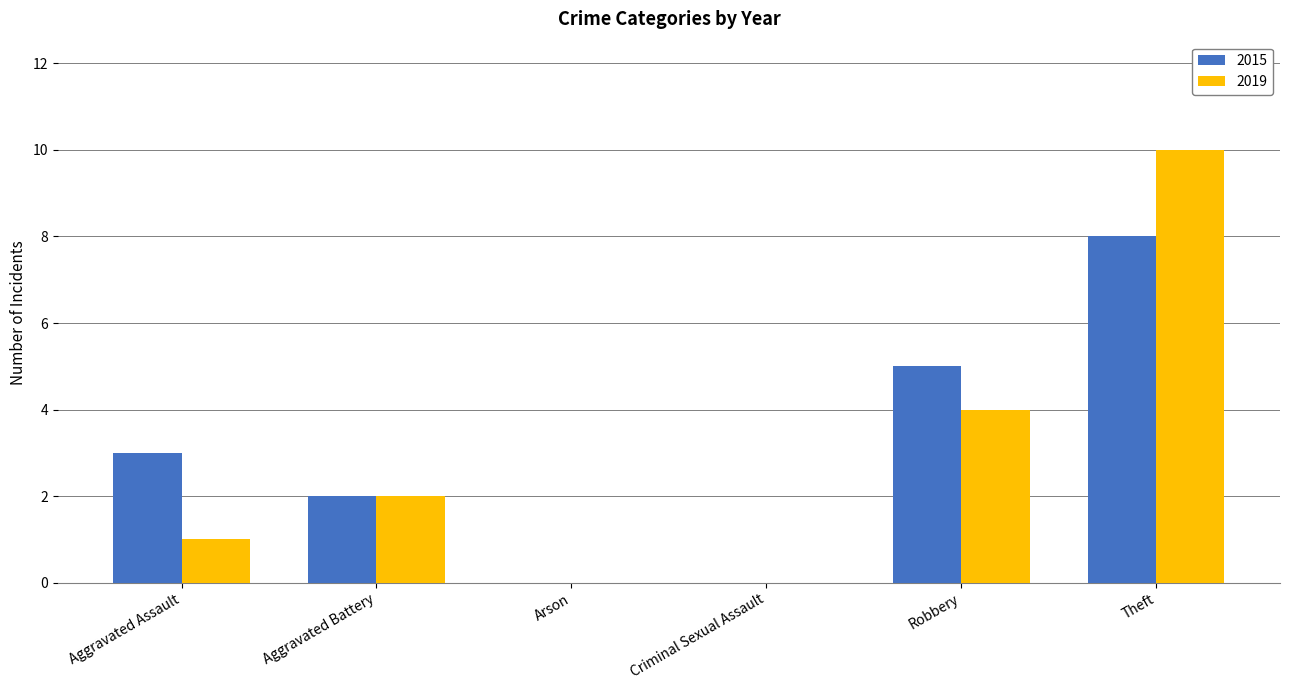

Reading left to right, what are all the values shown in this chart?

2015: 3	2	0	0	5	8
2019: 1	2	0	0	4	10